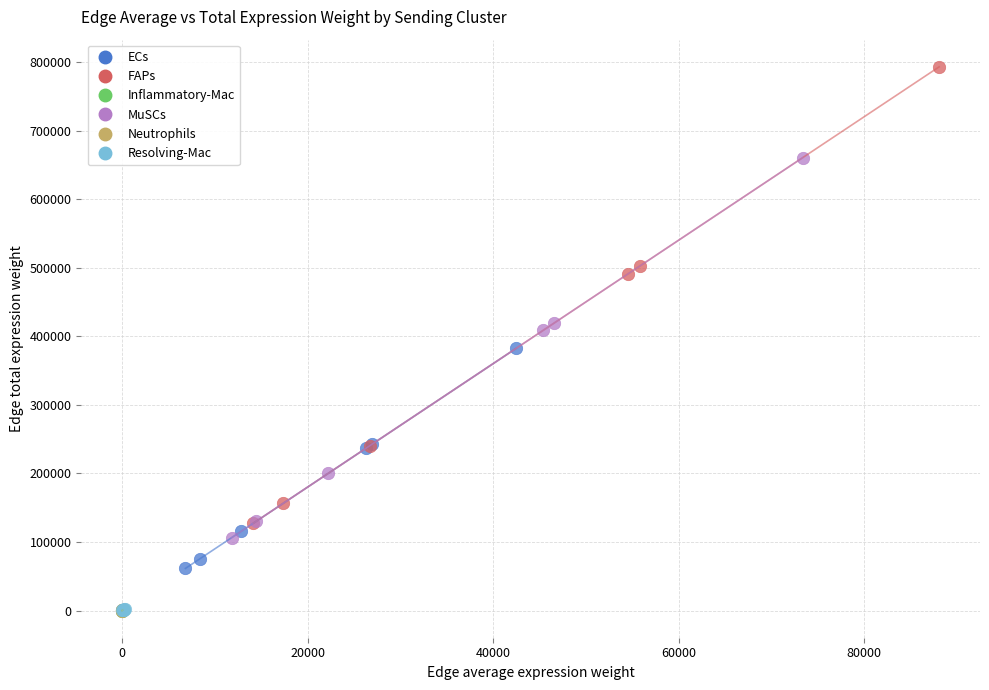

Which series has the largest Y range (max minus min)?

FAPs